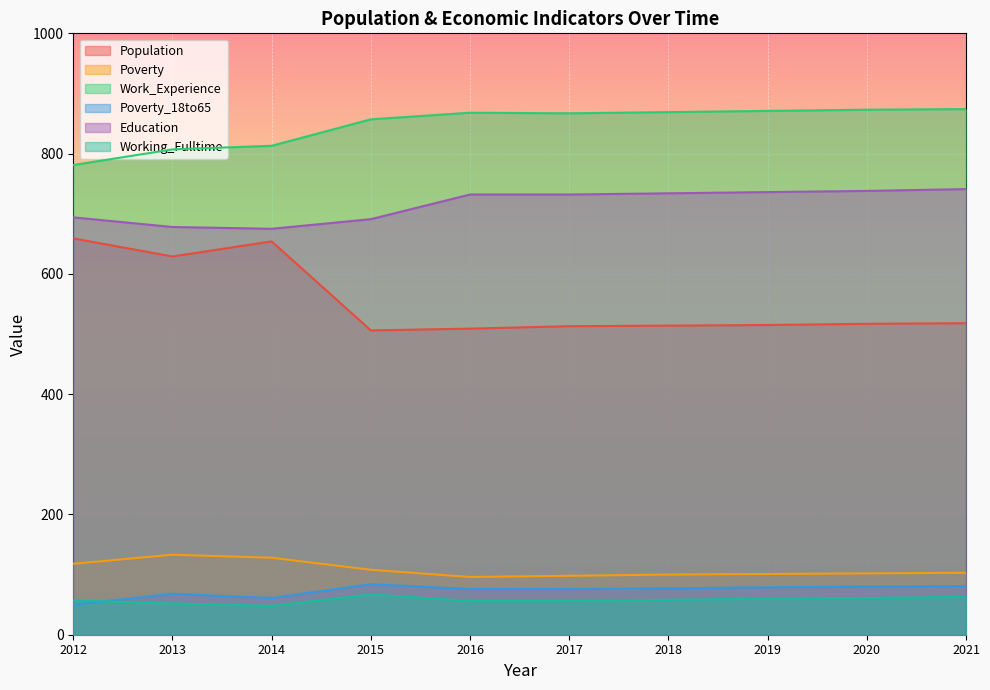

At which category does the chart reach its minimum across all series?

2014